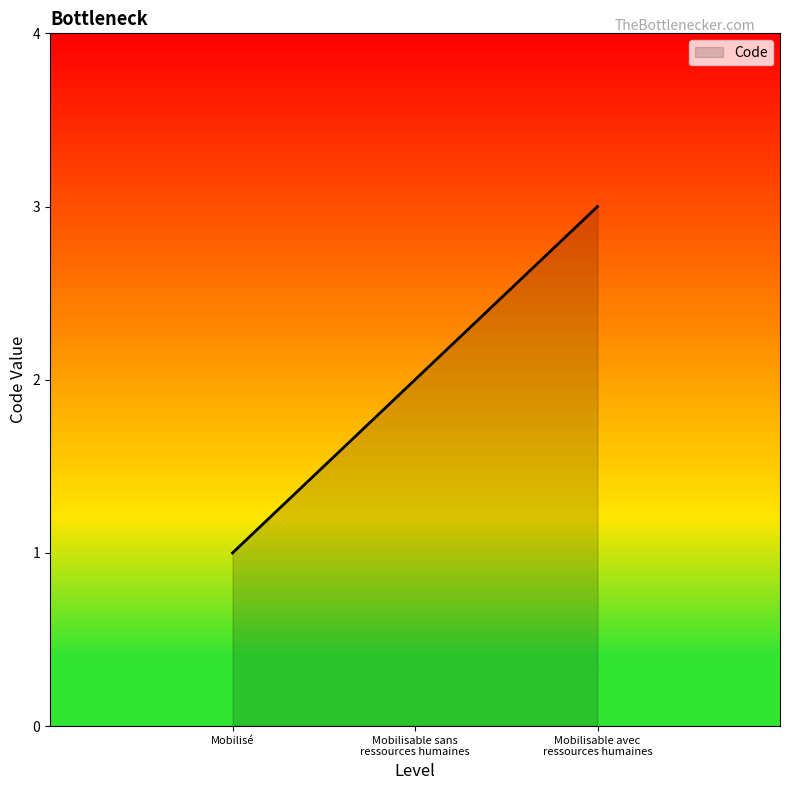

How many lines are shown in the chart?

1